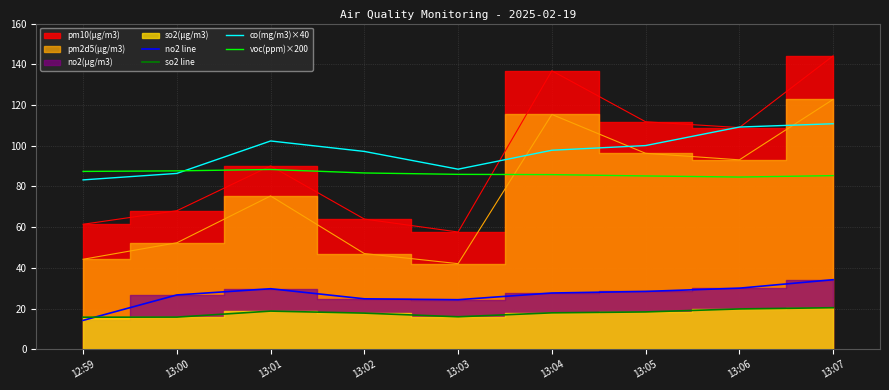

What is the highest value of the no2 line series?

34.2